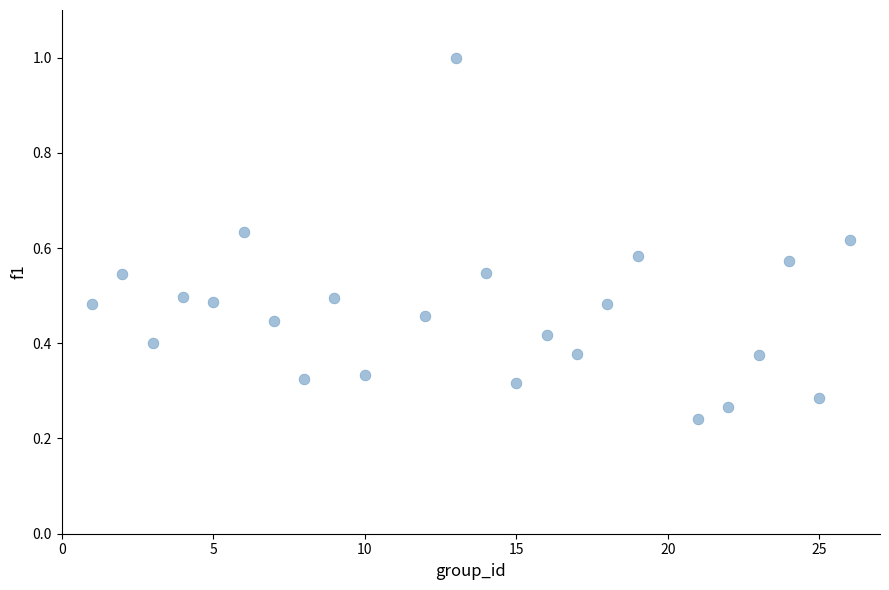

What is the range of Y values (max minus min)?

0.8